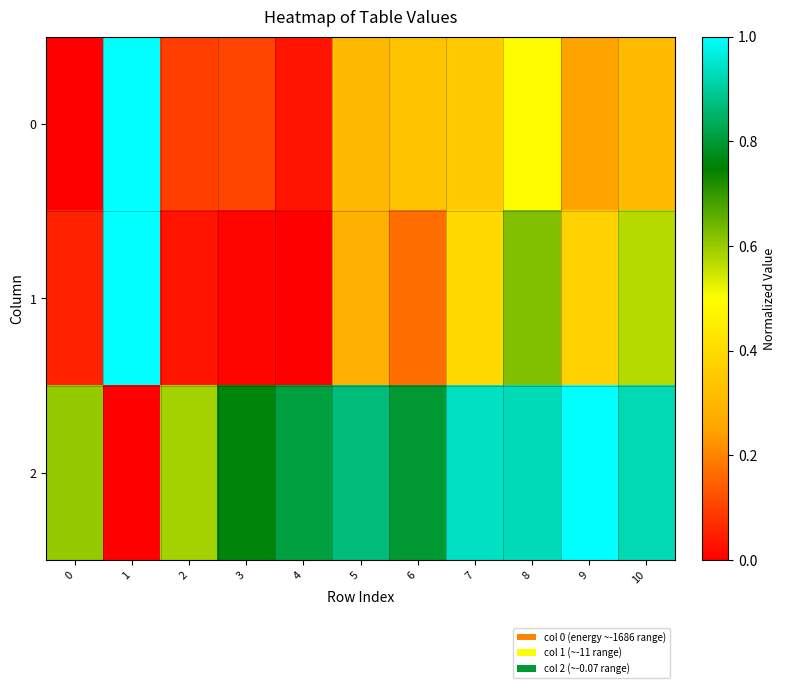

What is the spread (max minus min) of values at 4?

0.8